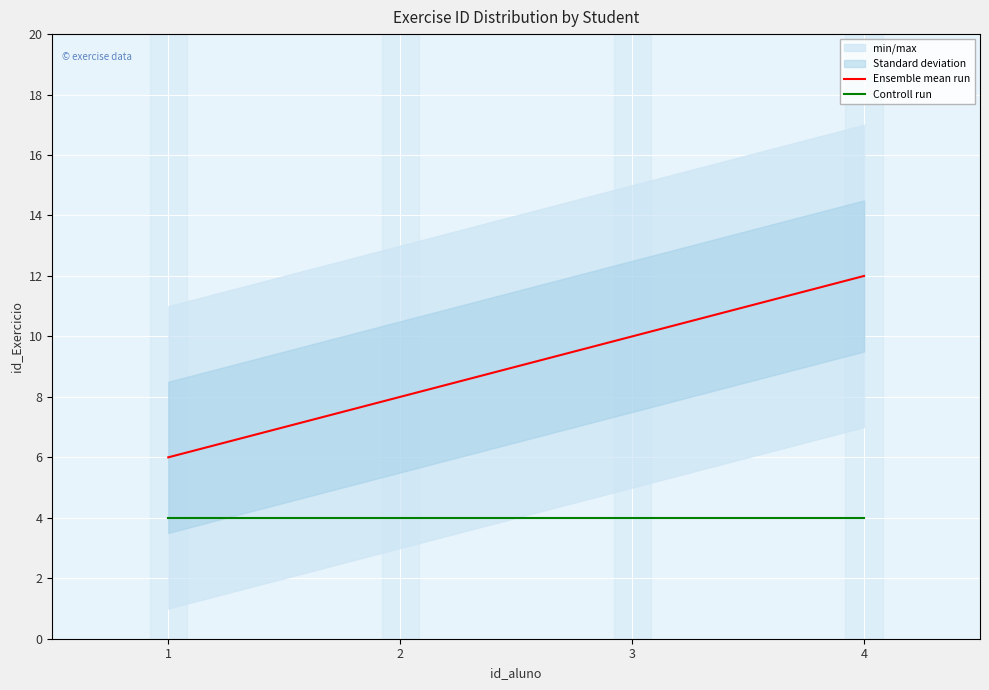

List the series in order of their peak value, lowest first.

Controll run, Ensemble mean run